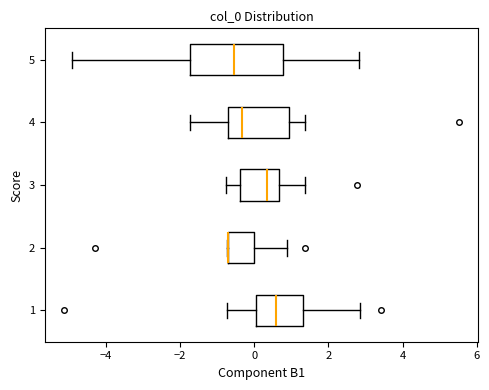

Reading bottom to top, transcribe this box plot: for each box, give where its median line is, the range the box spans, and where its two whiskers end, as read against the x-axis. The values are not printed on the chart, so give them approximately, as read against the axis.

1: median 0.6, box 0.0 to 1.4, whiskers -0.8 to 2.8
2: median -0.6 (drawn on the box's left edge), box -0.8 to 0.0, whiskers -0.8 to 0.8
3: median 0.4, box -0.4 to 0.6, whiskers -0.8 to 1.4
4: median -0.4, box -0.6 to 1.0, whiskers -1.8 to 1.4
5: median -0.6, box -1.8 to 0.8, whiskers -5.0 to 2.8